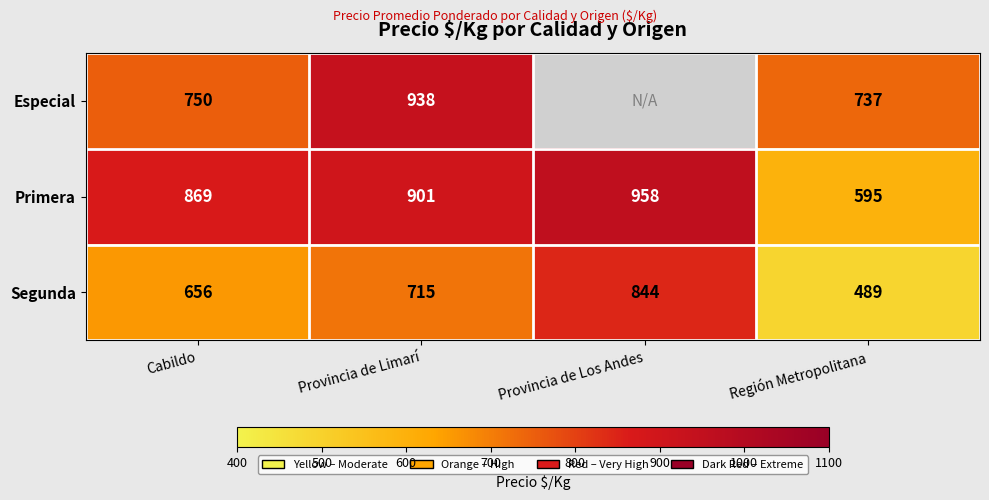

Rank the categories by Segunda value from highest to lowest.

Provincia de Los Andes, Provincia de Limarí, Cabildo, Región Metropolitana